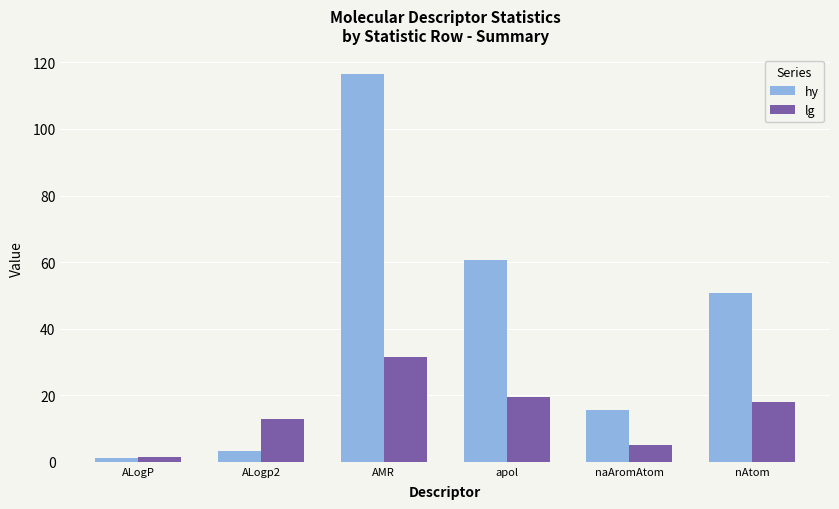

How many series are shown in this chart?

2